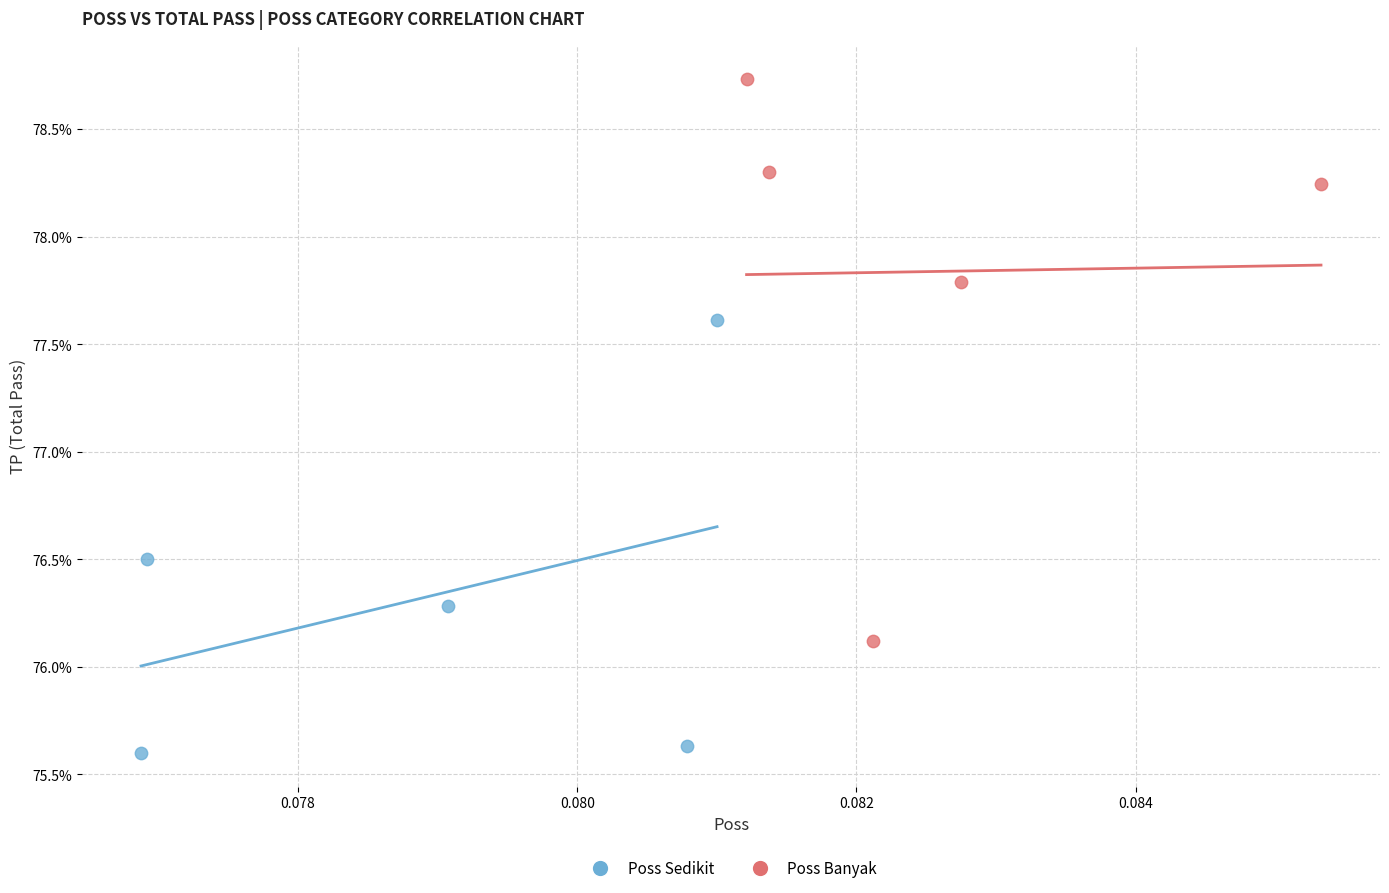

What are all the series names shown in the legend?

Poss Sedikit, Poss Banyak